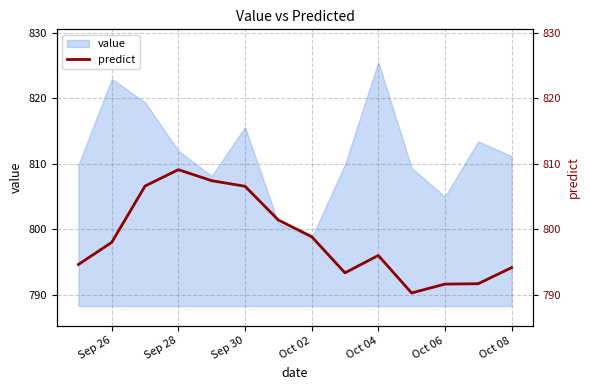

The value series shows 798.7 at Oct 02. True or false?

True